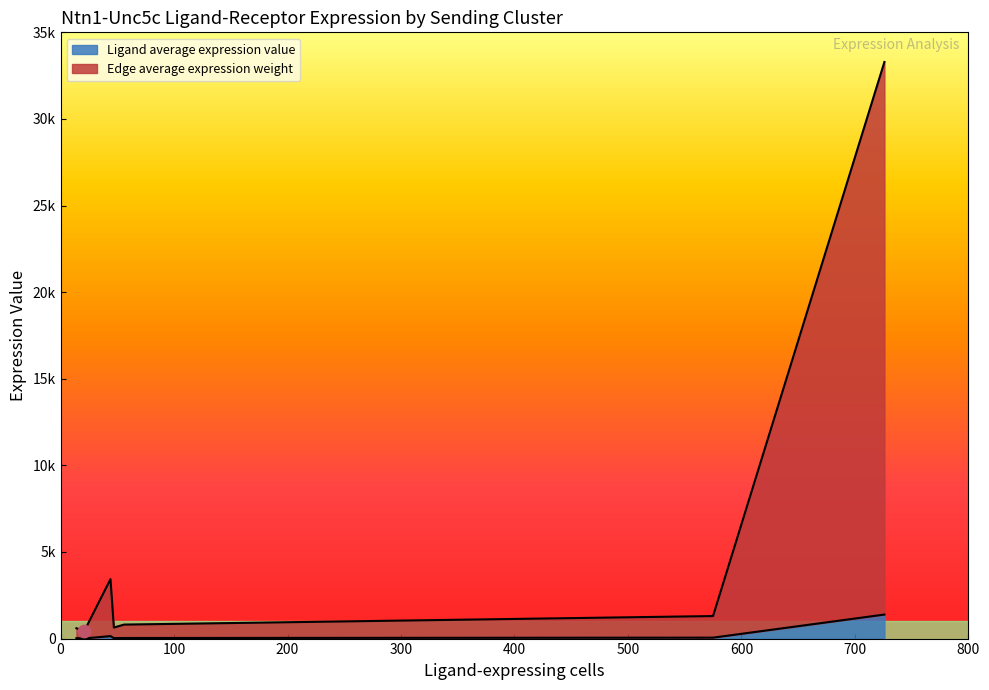

Which series has the largest total across all categories?

Edge average expression weight